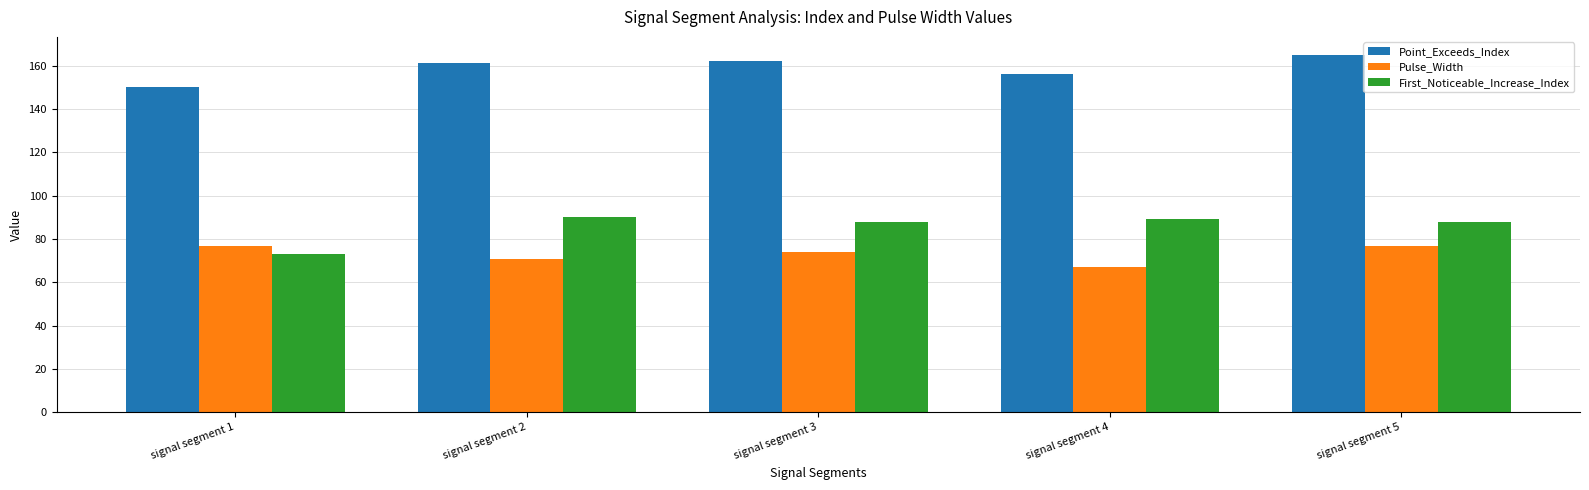

The value of First_Noticeable_Increase_Index at signal segment 1 is 73. True or false?

True